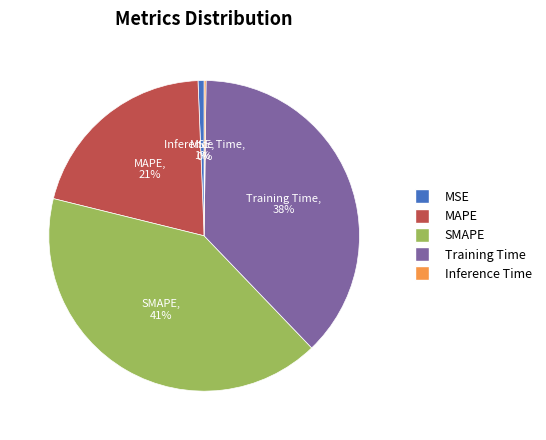

The SMAPE slice represents 27% of the pie. True or false?

False